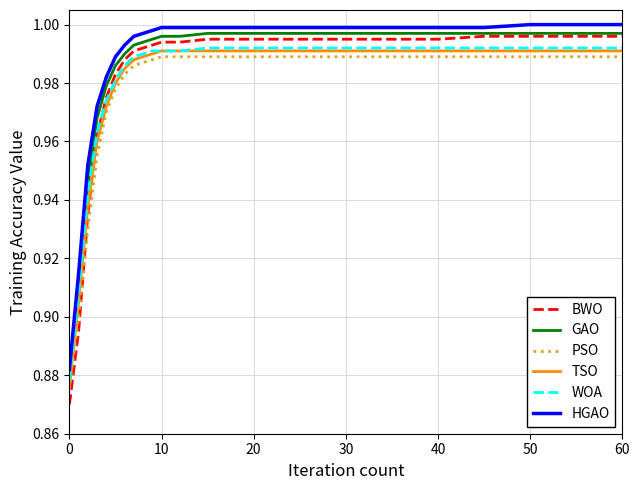

Which series has the largest total across all categories?

HGAO